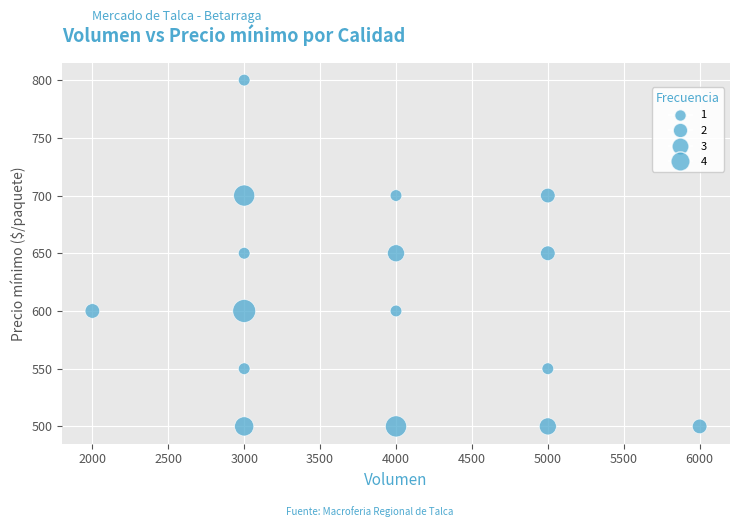

What is the range of Y values (max minus min)?

300